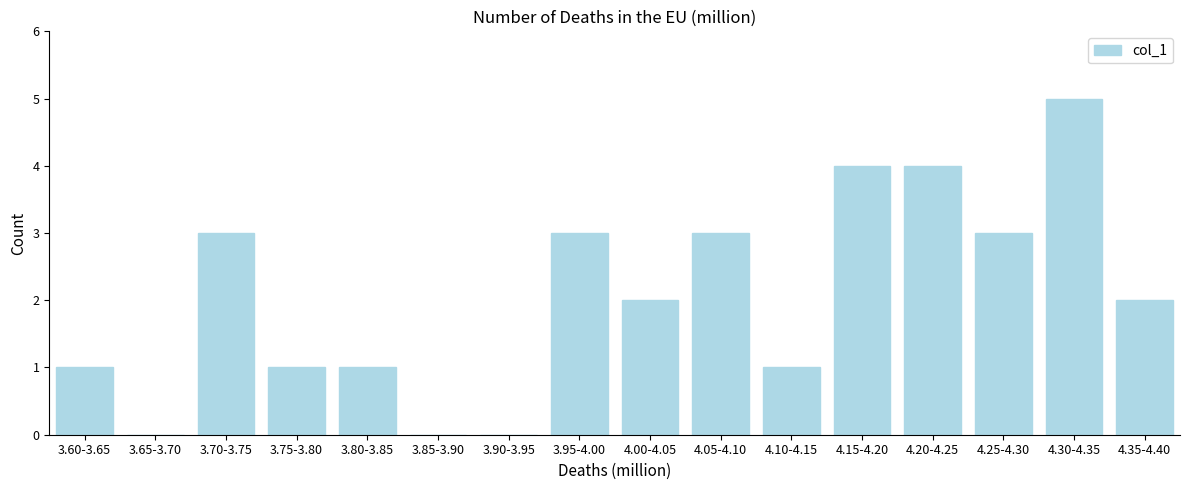

Reading left to right, list all the values displayed in this chart.

3.60-3.65=1	3.65-3.70=0	3.70-3.75=3	3.75-3.80=1	3.80-3.85=1	3.85-3.90=0	3.90-3.95=0	3.95-4.00=3	4.00-4.05=2	4.05-4.10=3	4.10-4.15=1	4.15-4.20=4	4.20-4.25=4	4.25-4.30=3	4.30-4.35=5	4.35-4.40=2